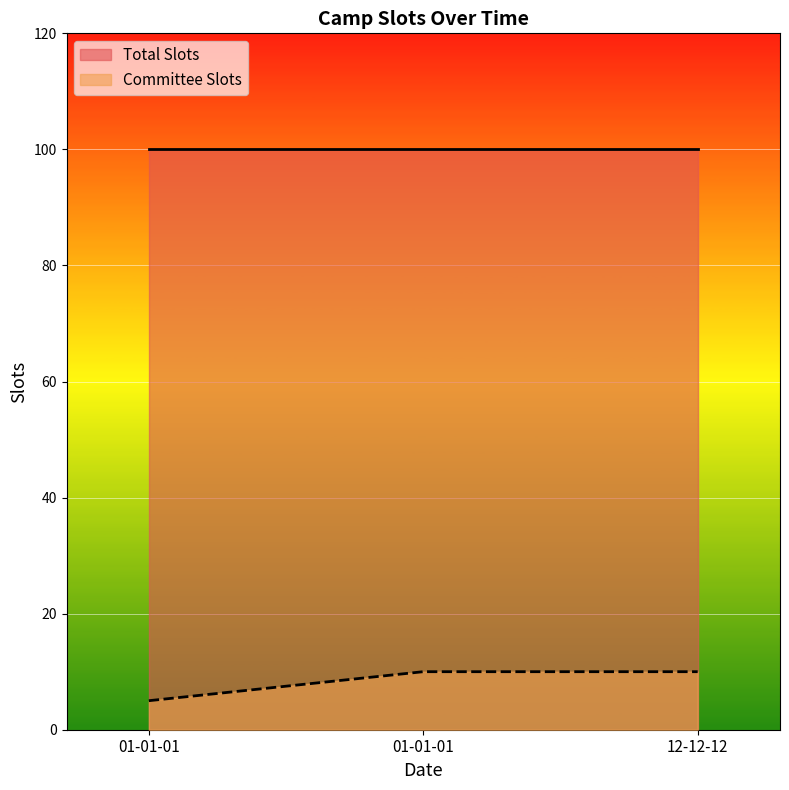

How many values are below 10?

1